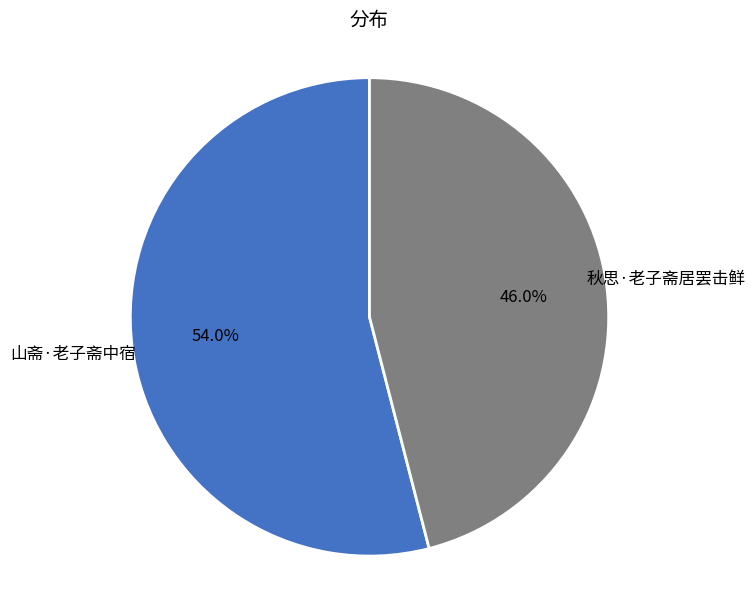

To the nearest percent, what is the difference between the 秋思·老子斋居罢击鲜 and 山斋·老子斋中宿 slice percentages?

8%